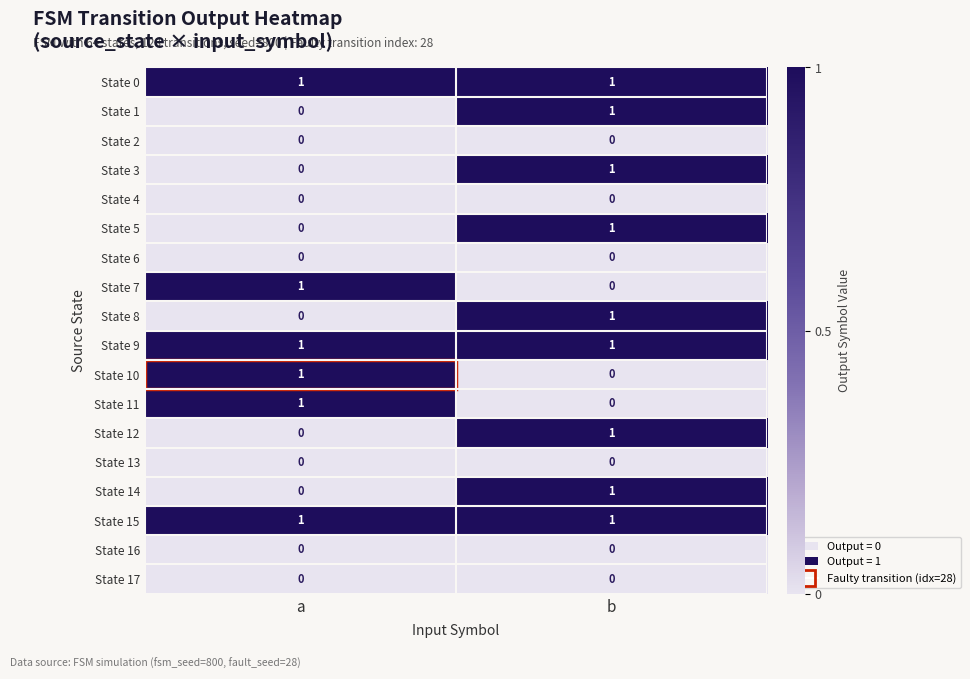

At how many categories does at least one series exceed 0?

2